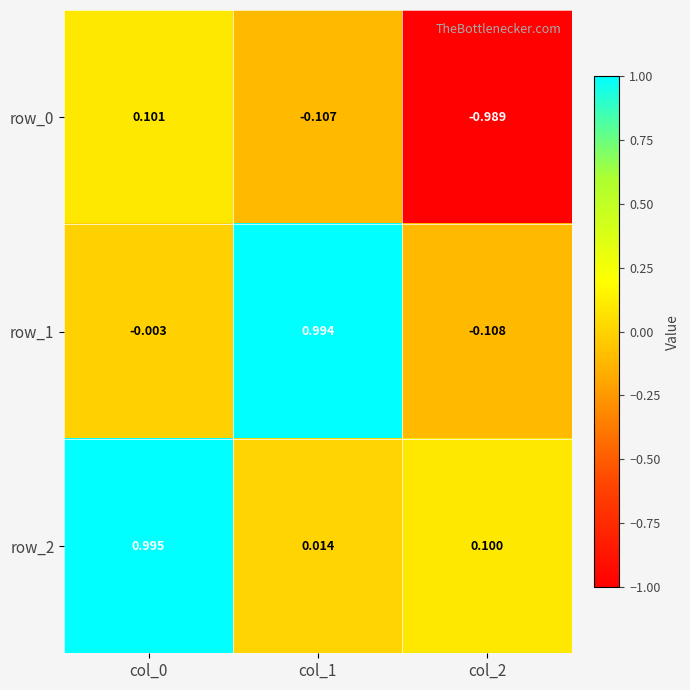

How many data points does each series have?

3